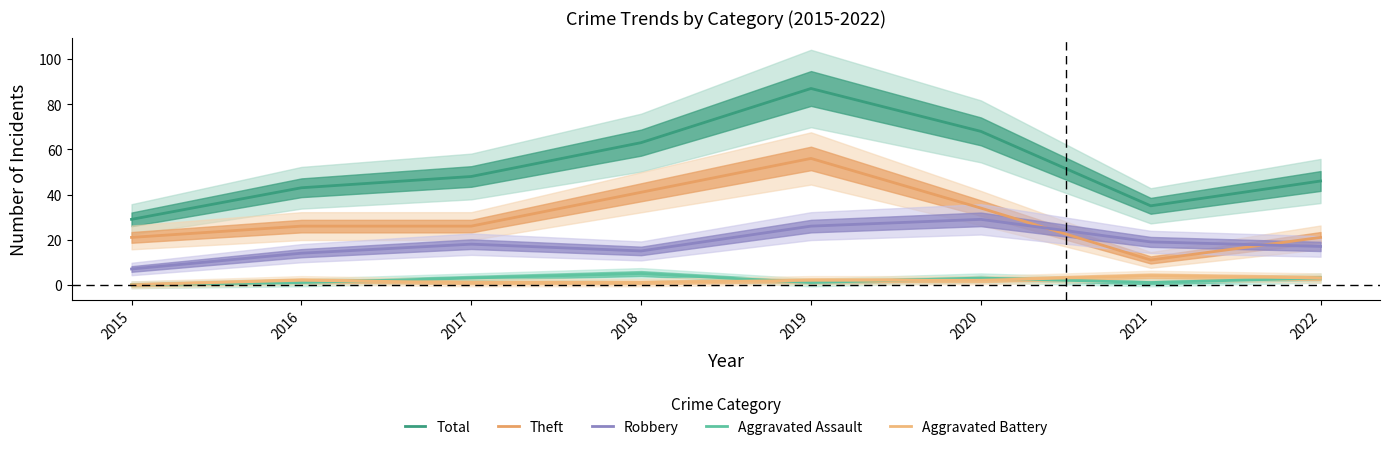

In Robbery, how many points are lower than both neighbors (excluding endpoints)?

1